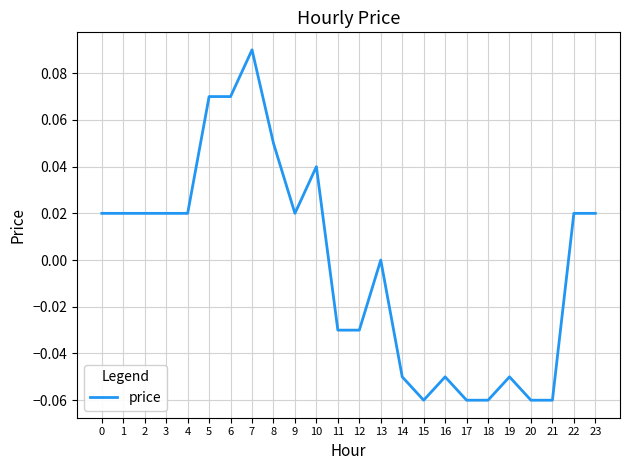

Which has a higher value, 8 or 9?

8